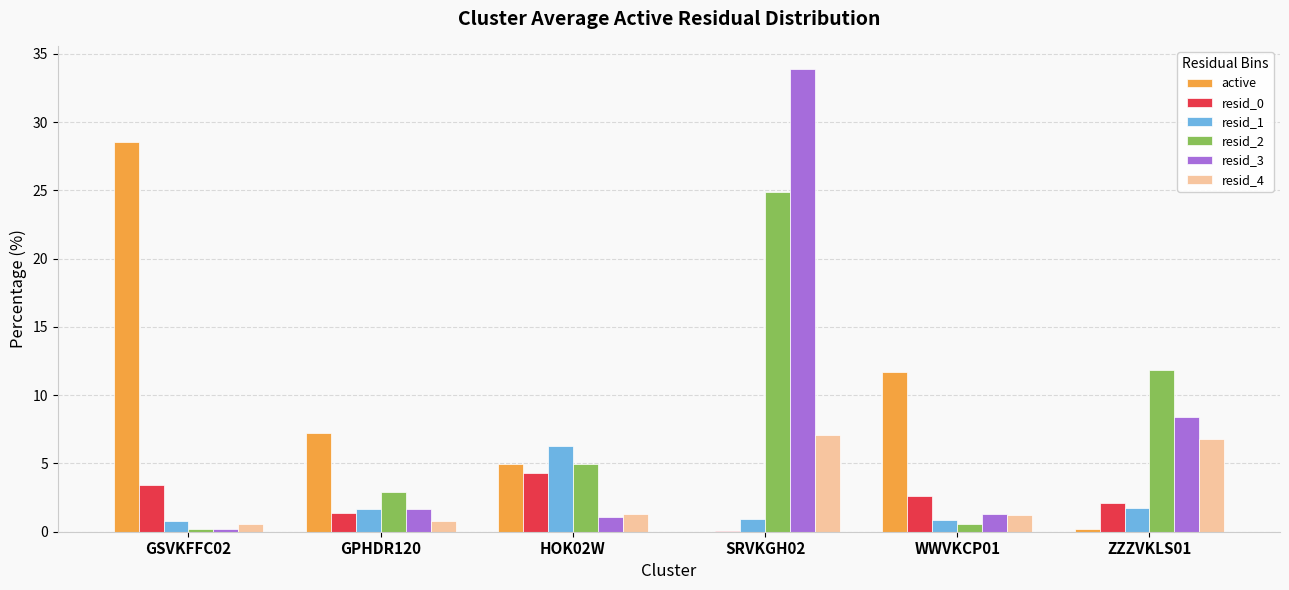

What is the maximum value for resid_1?

6.3